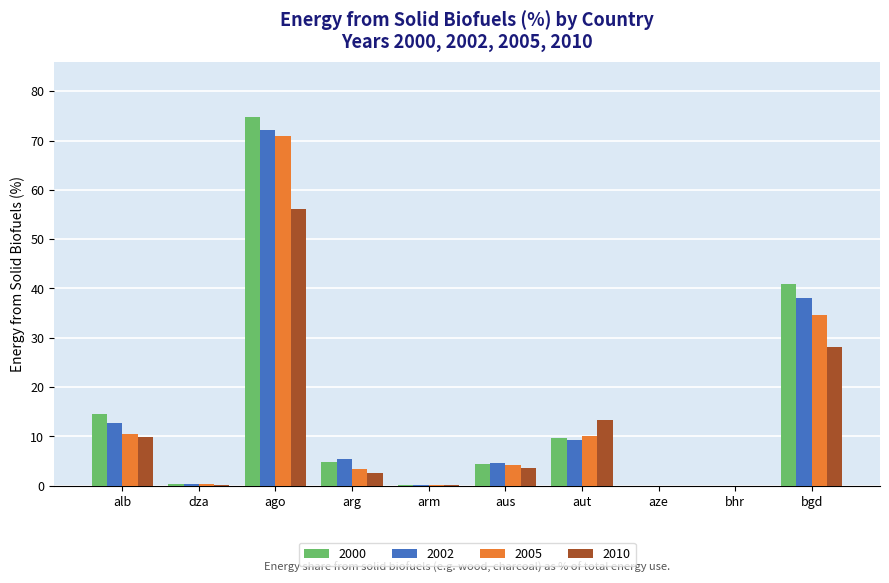

Does the chart contain stacked bars?

No